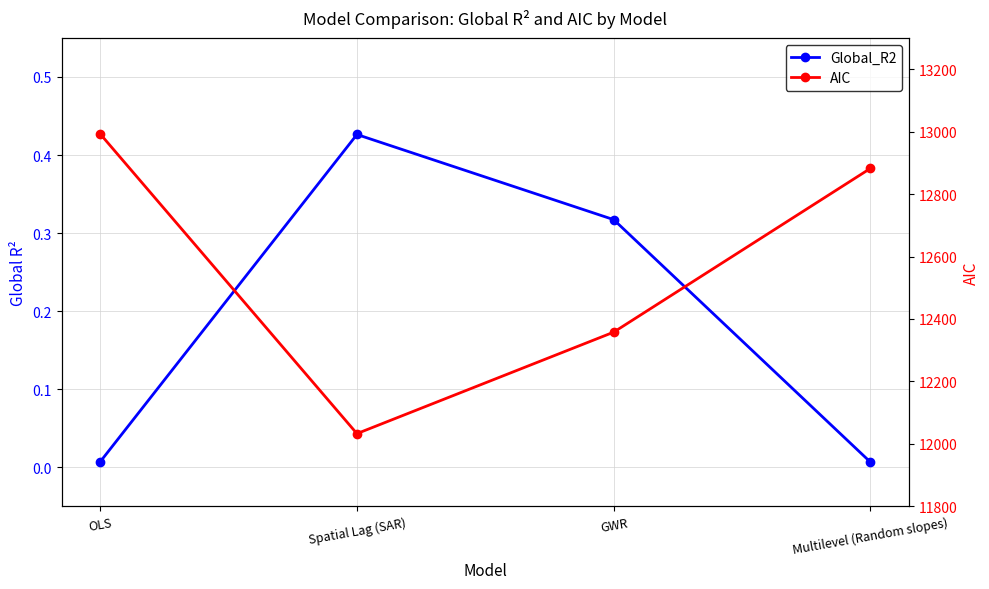

What is the minimum value for AIC?

12032.9